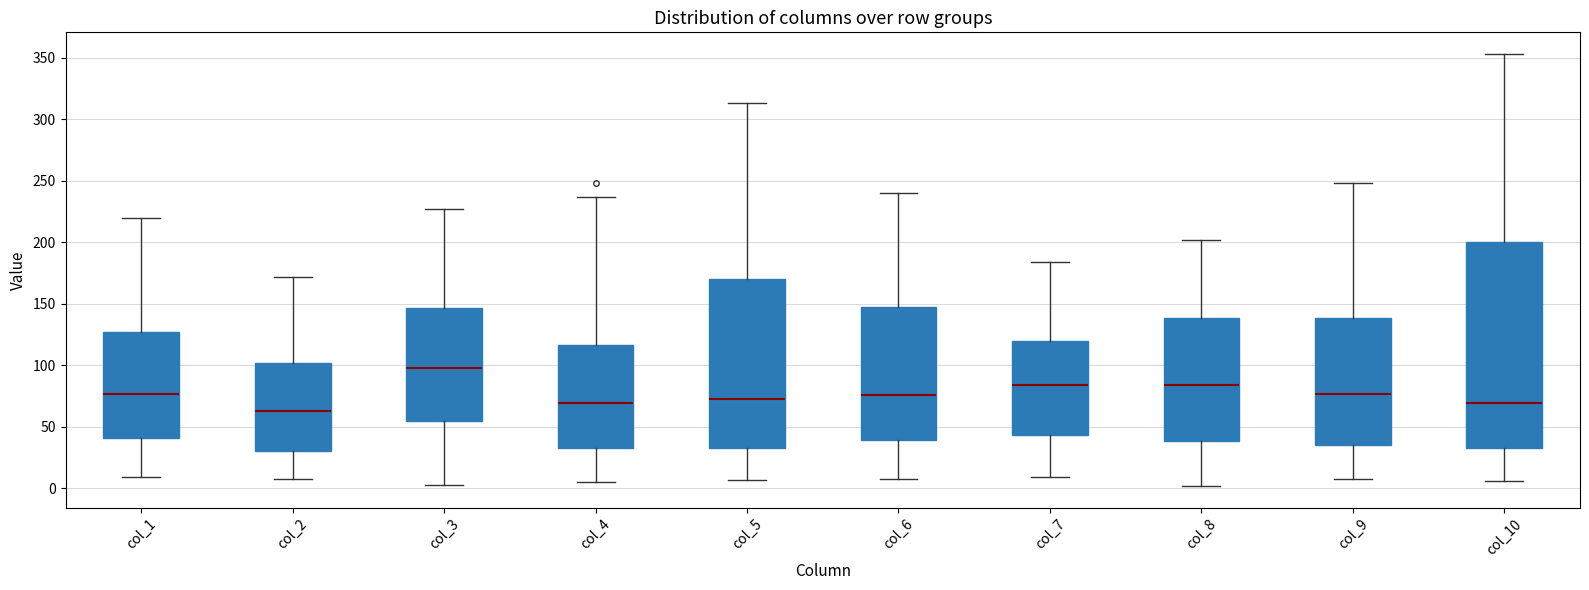

Reading left to right, transcribe this box plot: for each box, give where its median line is, the range the box spans, and where its two whiskers end, as read against the y-axis. The values are not printed on the chart, so give them approximately, as read against the axis.

col_1: median 75, box 40 to 130, whiskers 10 to 220
col_2: median 65, box 30 to 100, whiskers 10 to 170
col_3: median 100, box 55 to 145, whiskers 5 to 225
col_4: median 70, box 35 to 115, whiskers 5 to 235
col_5: median 75, box 35 to 170, whiskers 5 to 315
col_6: median 75, box 40 to 150, whiskers 10 to 240
col_7: median 85, box 45 to 120, whiskers 10 to 185
col_8: median 85, box 40 to 140, whiskers 0 to 200
col_9: median 75, box 35 to 140, whiskers 10 to 250
col_10: median 70, box 35 to 200, whiskers 5 to 355